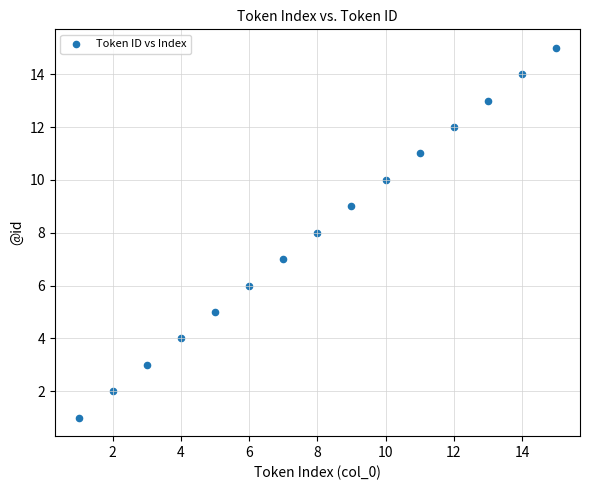

What is the range of X values (max minus min)?

14